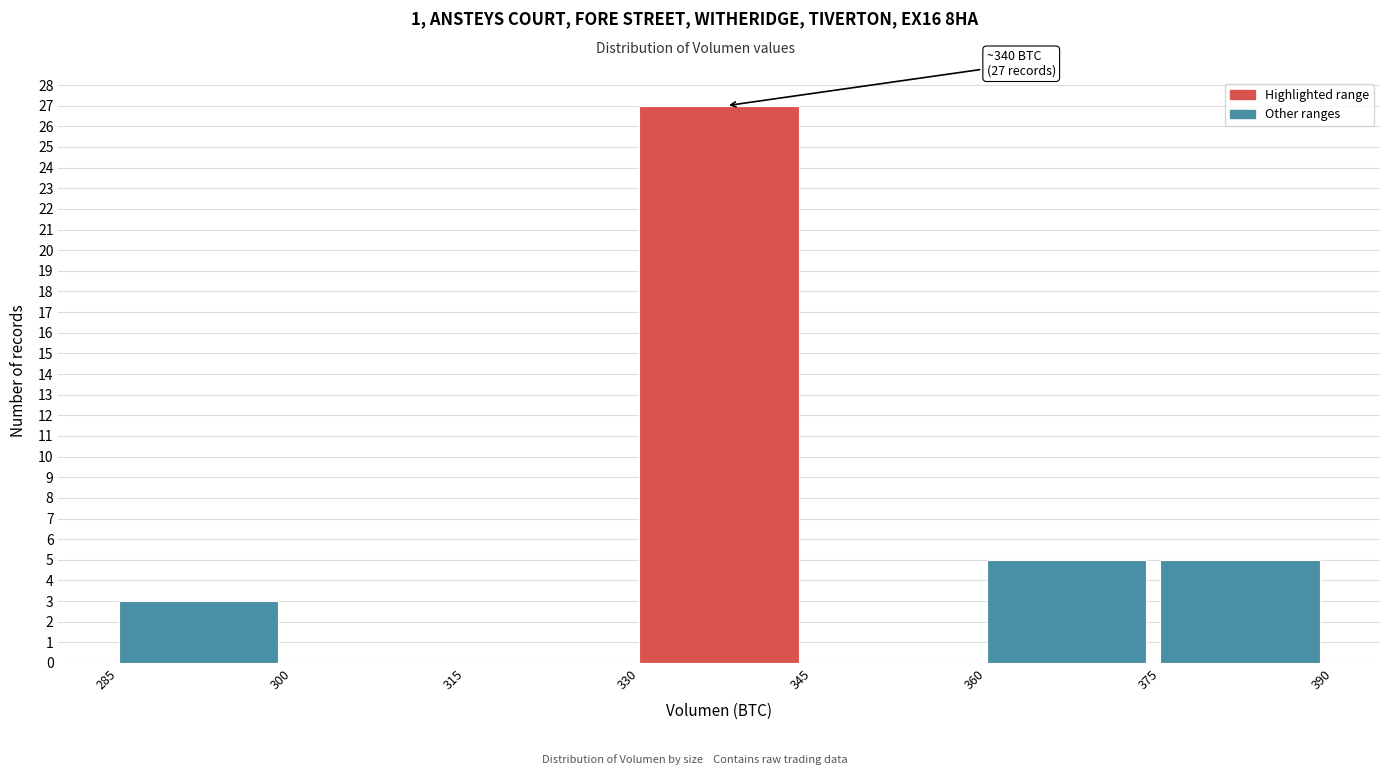

Which range on the x-axis has the tallest bar?

330 to 345